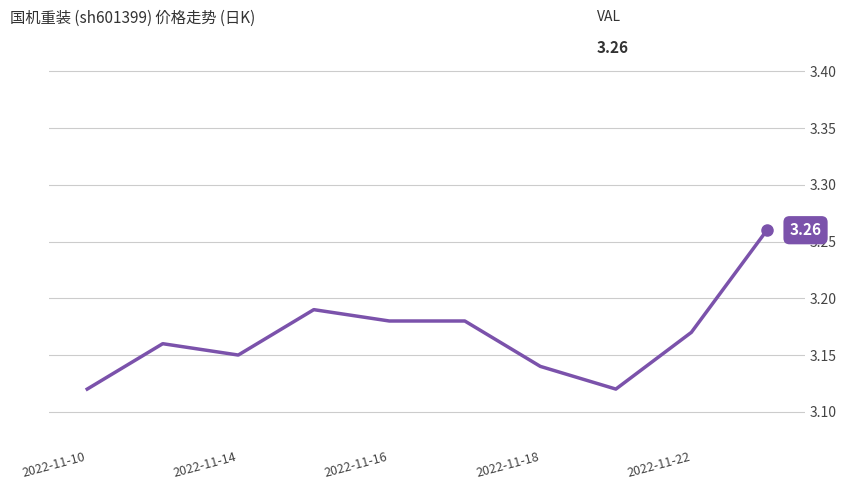

At which label is the value closest to 3?

2022-11-10